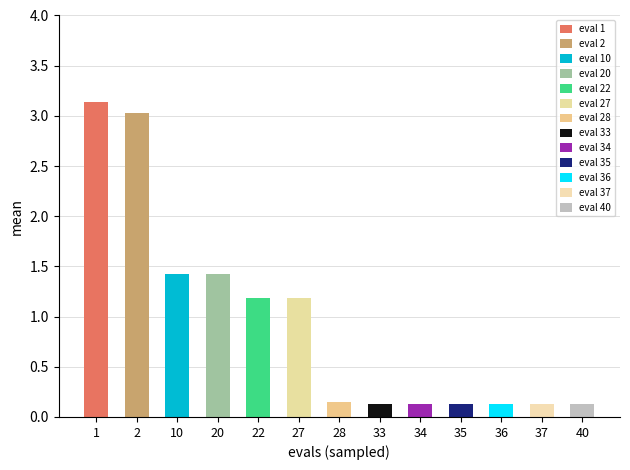

What is the value of the mean bar at the 12th from the left?

0.1